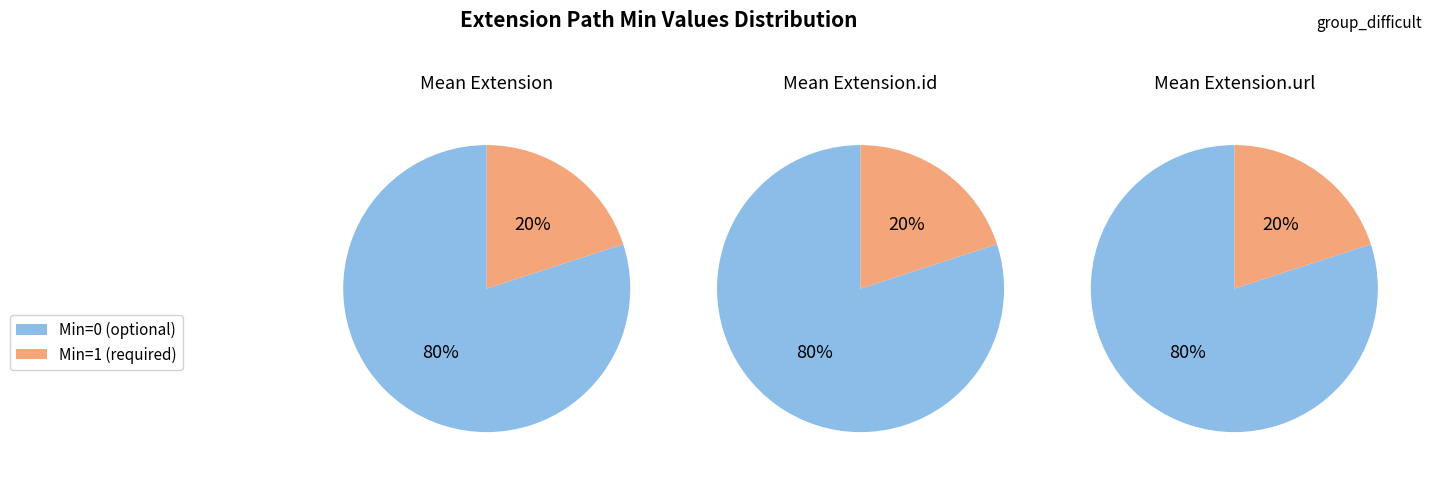

Is there any slice that represents more than half of the pie?

Yes